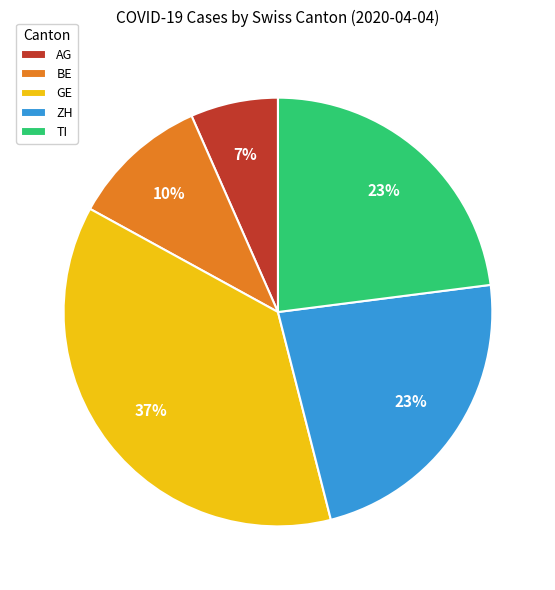

To the nearest percent, what percentage of the pie is ZH?

23%